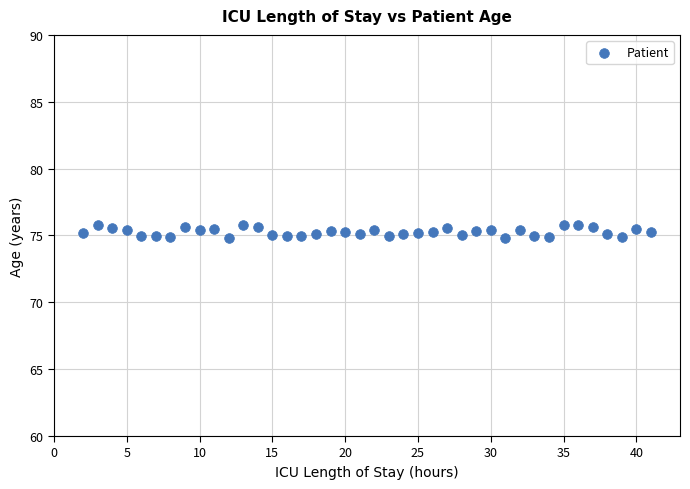

What is the range of X values (max minus min)?

39.0